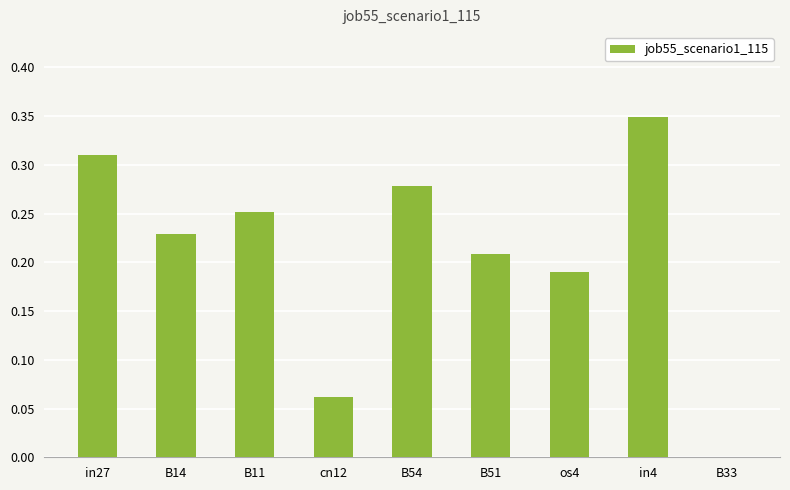

Are the bars horizontal?

No